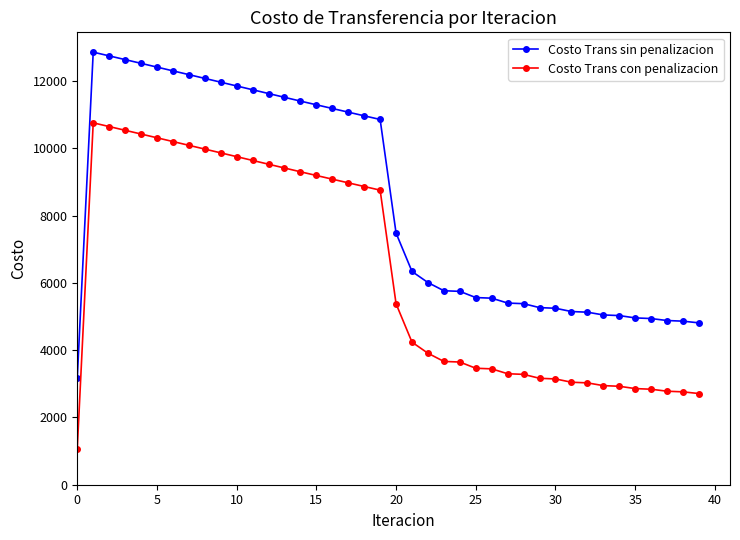

How many values in the Costo Trans sin penalizacion series exceed 7482?

20